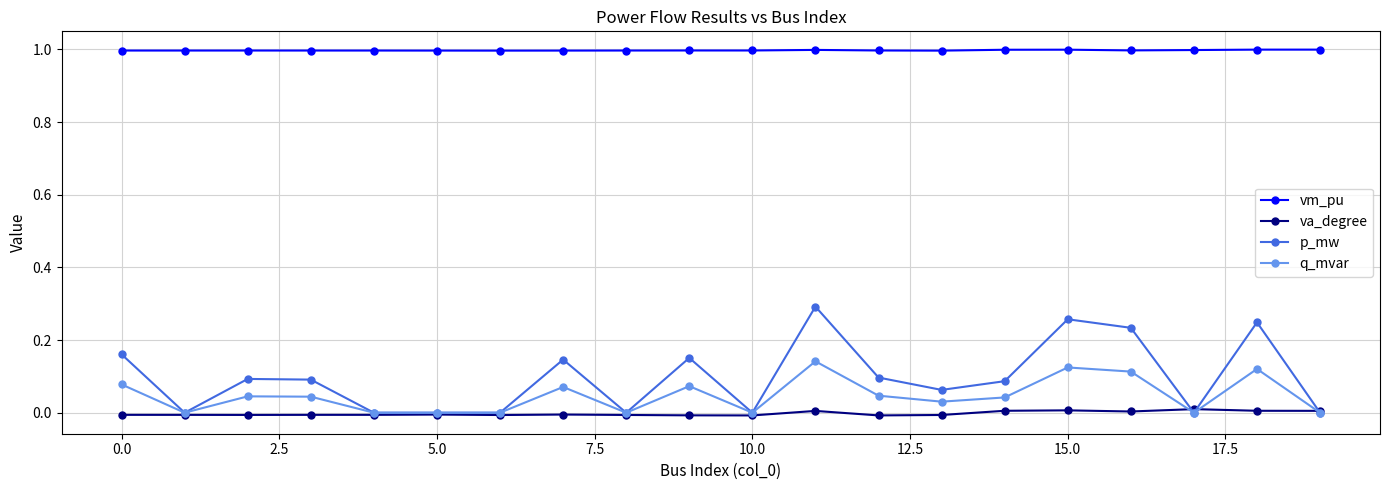

Rank the series by their maximum value, from lowest to highest.

va_degree, q_mvar, p_mw, vm_pu